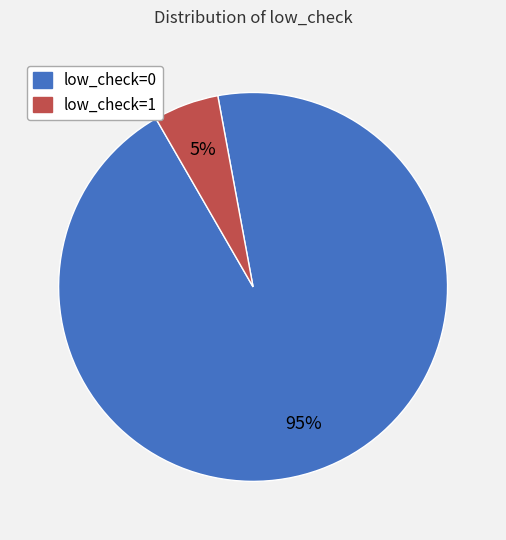

To the nearest percent, what portion does low_check=0 represent?

95%